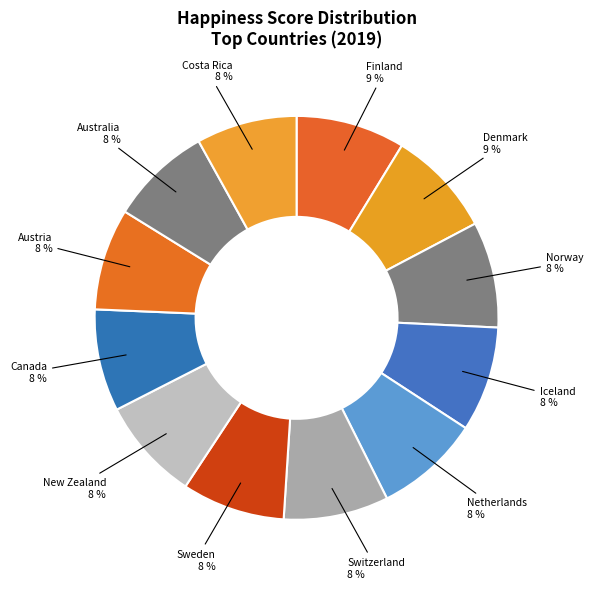

To the nearest percent, what is the difference between the largest and smallest slice percentages?

1%